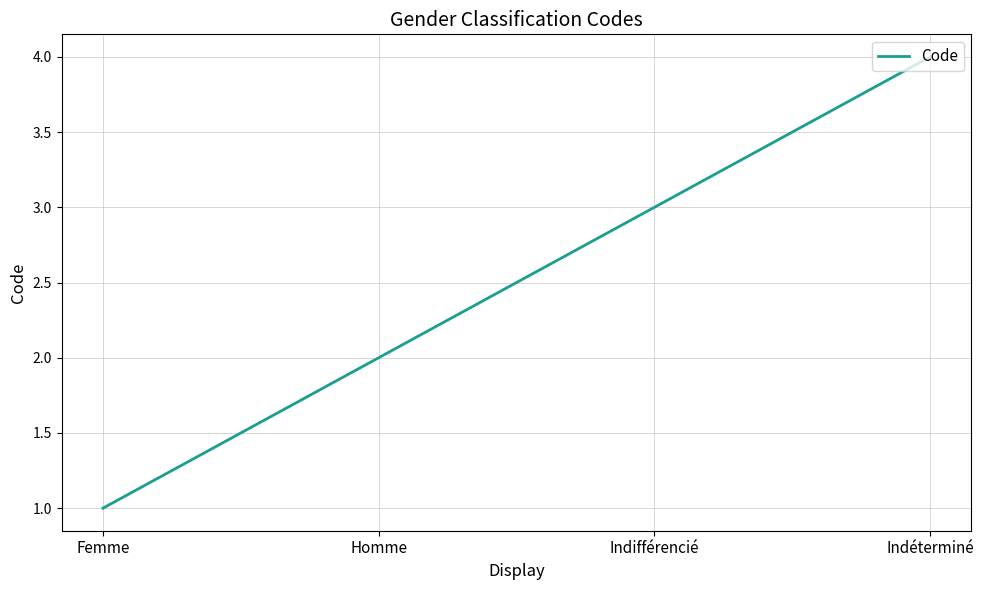

What is the difference between the values at Femme and Indéterminé?

3